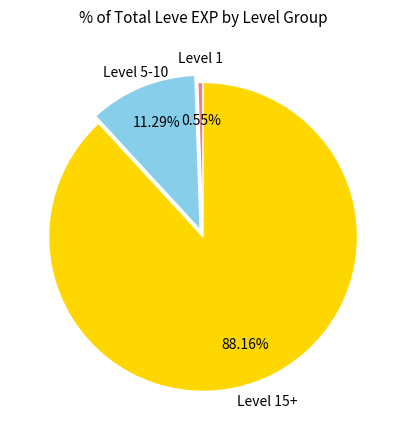

How many segments does this pie chart have?

3